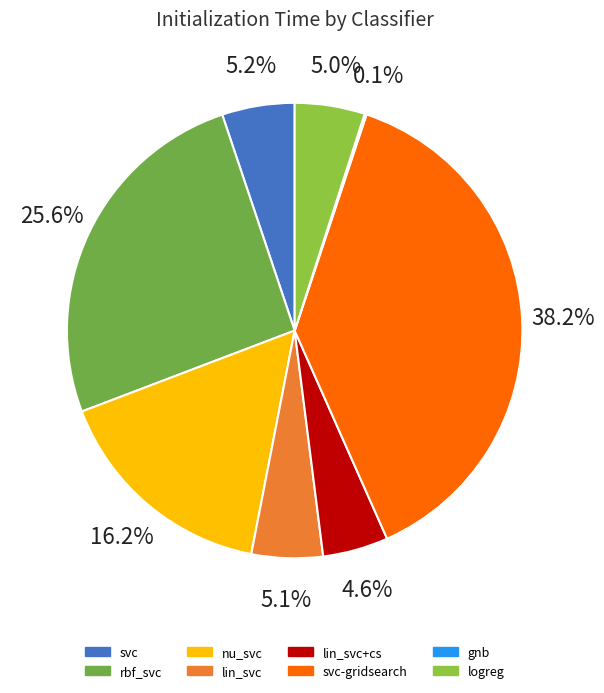

How many slices are in this pie chart?

8